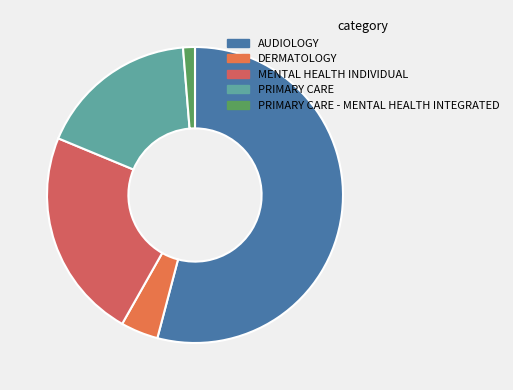

What is the change in value from PRIMARY CARE to PRIMARY CARE - MENTAL HEALTH INTEGRATED?

-7.5